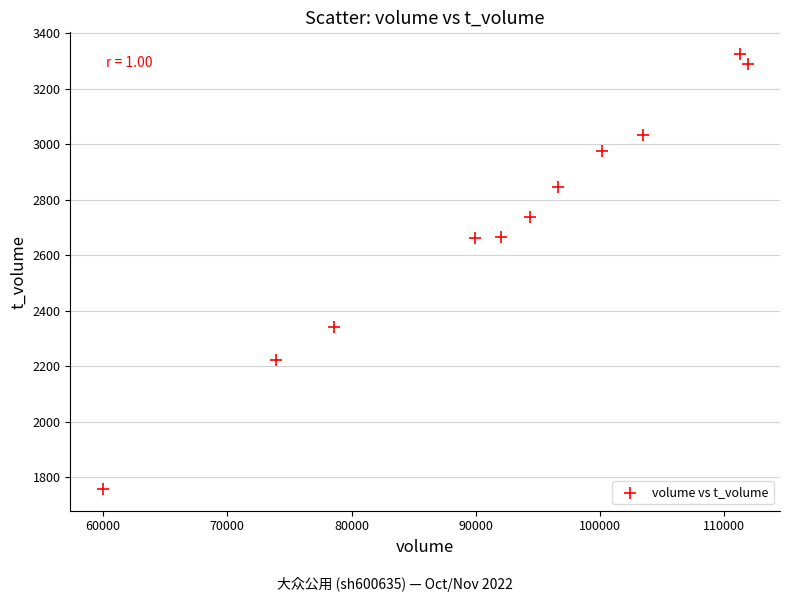

What is the range of Y values (max minus min)?

1566